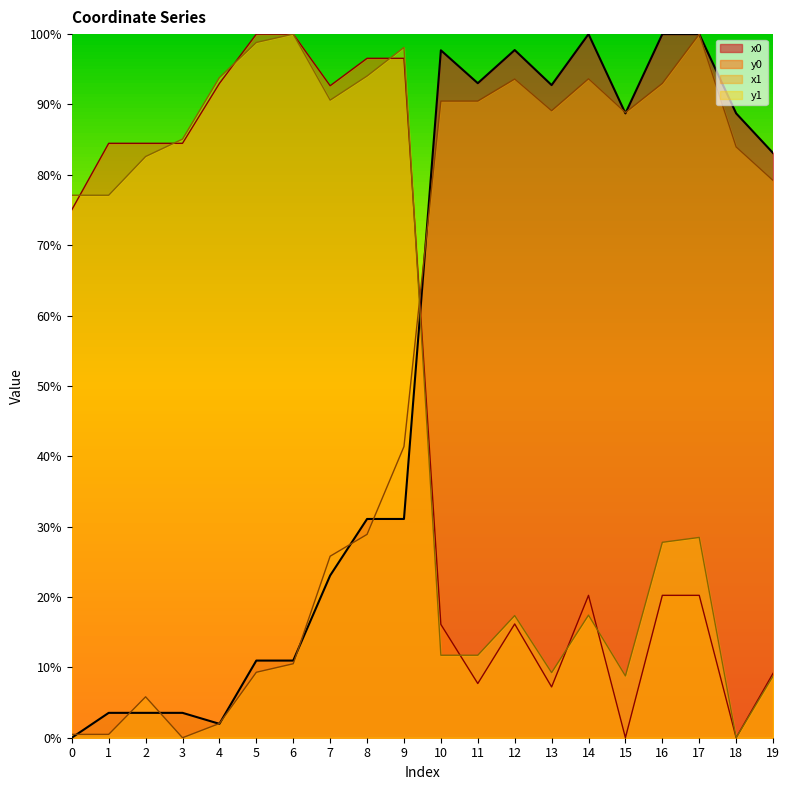

Reading right to left, what are all the values shown in this chart?

x0: 83.1	88.7	100.0	100.0	88.7	100.0	92.8	97.7	93.0	97.7	31.1	31.1	23.1	11.0	11.0	2.0	3.5	3.5	3.5	0.0
y0: 9.2	0.0	20.2	20.2	0.0	20.2	7.2	16.2	7.7	16.1	96.6	96.6	92.7	100.0	100.0	93.0	84.5	84.5	84.5	75.0
x1: 79.2	84.0	100.0	93.0	88.8	93.7	89.1	93.6	90.5	90.5	41.4	28.9	25.8	10.5	9.3	2.0	0.0	5.8	0.5	0.5
y1: 8.8	0.0	28.5	27.8	8.8	17.4	9.3	17.4	11.7	11.7	98.1	94.0	90.6	100.0	98.8	93.8	85.1	82.6	77.1	77.1